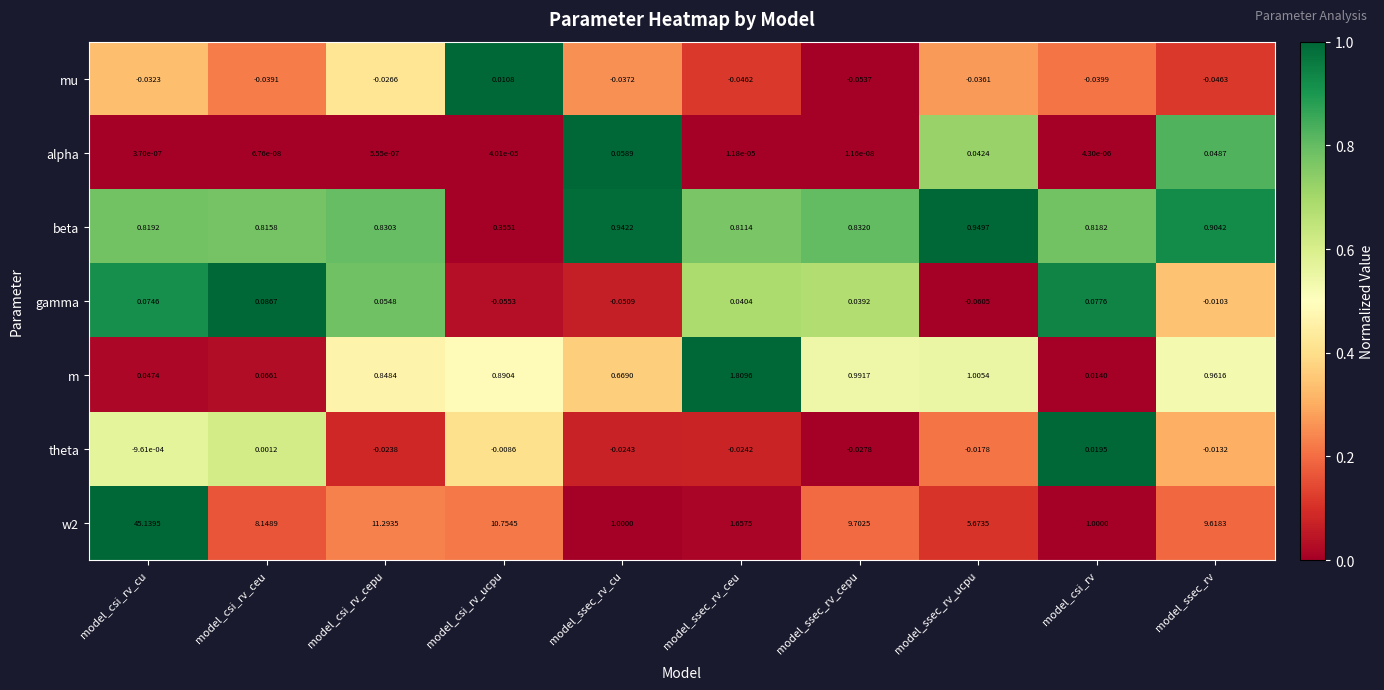

What is the total value across all series at model_ssec_rv_ucpu?

7.6